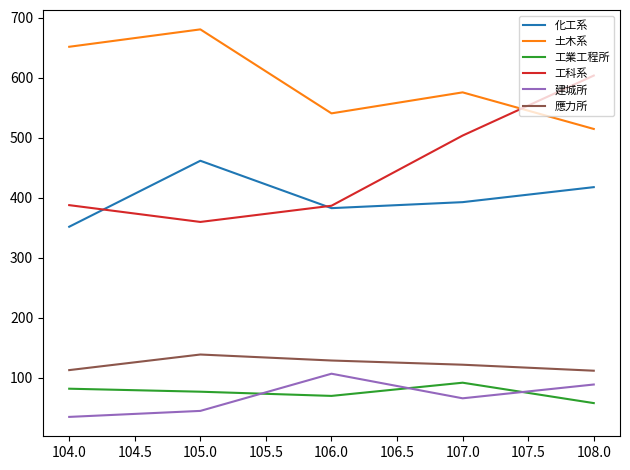

At which label does 工科系 reach its peak?

108.0